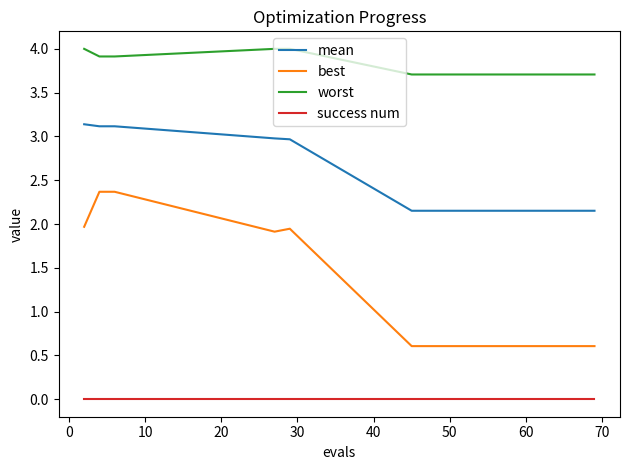

How many series are shown in this chart?

4